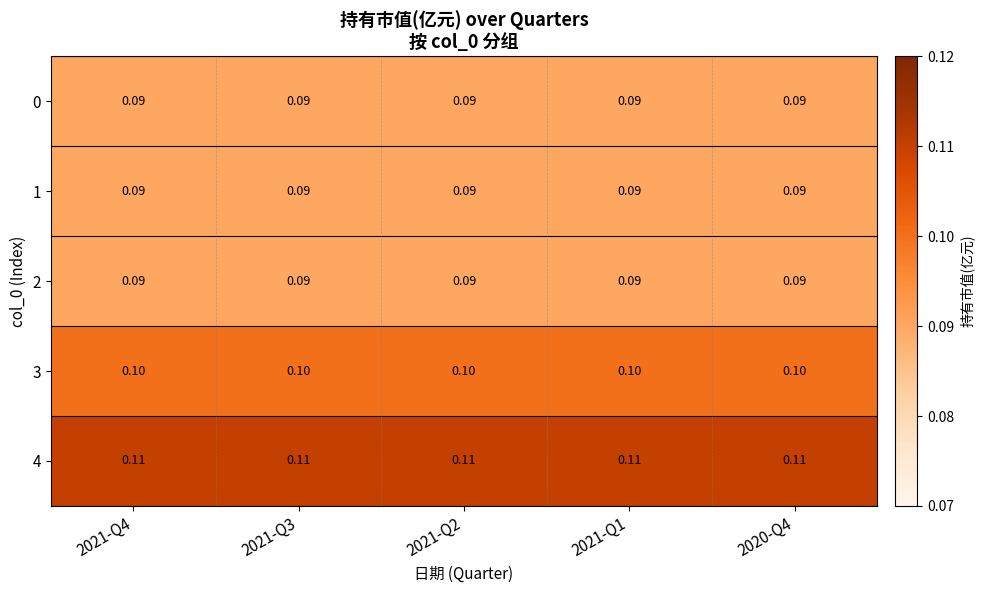

Is the value of 4 at 2021-Q2 greater than the value of 0 at 2020-Q4?

Yes